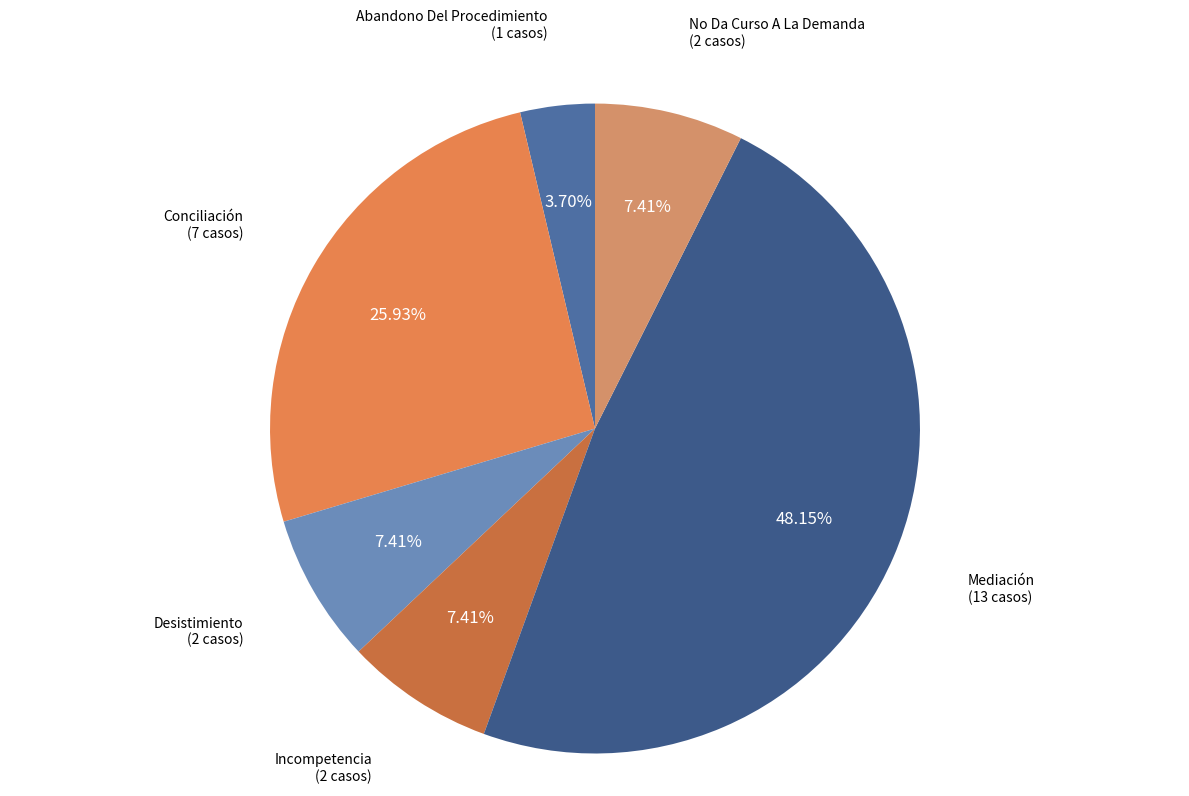

How many segments does this pie chart have?

6